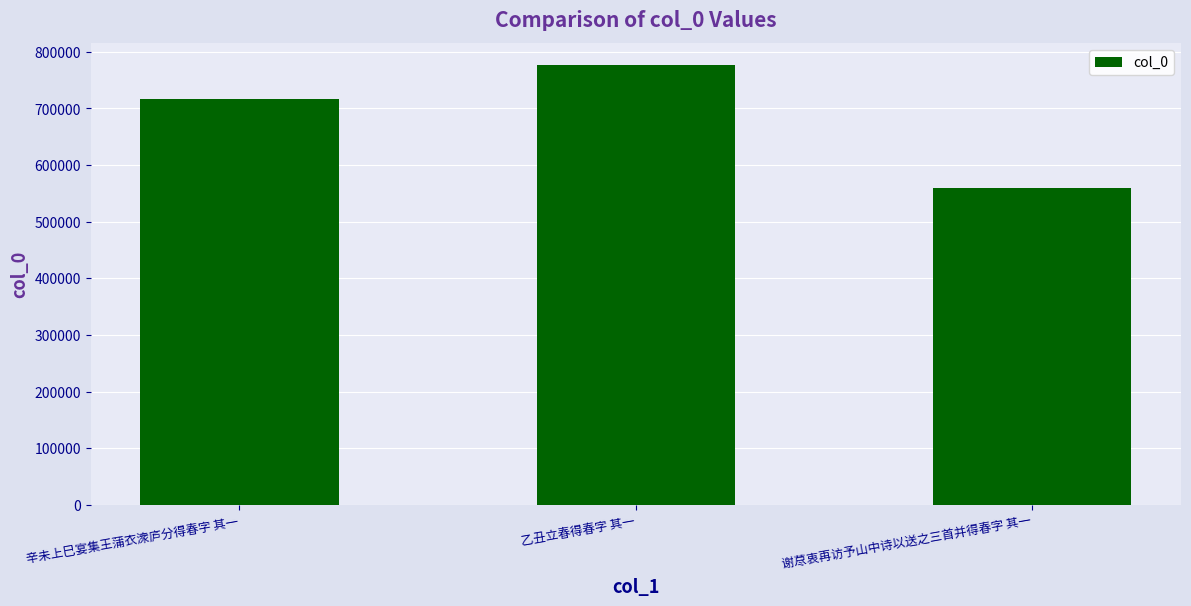

Rank the categories by value from lowest to highest.

谢荩衷再访予山中诗以送之三首并得春字 其一, 辛未上巳宴集王蒲衣潨庐分得春字 其一, 乙丑立春得春字 其一